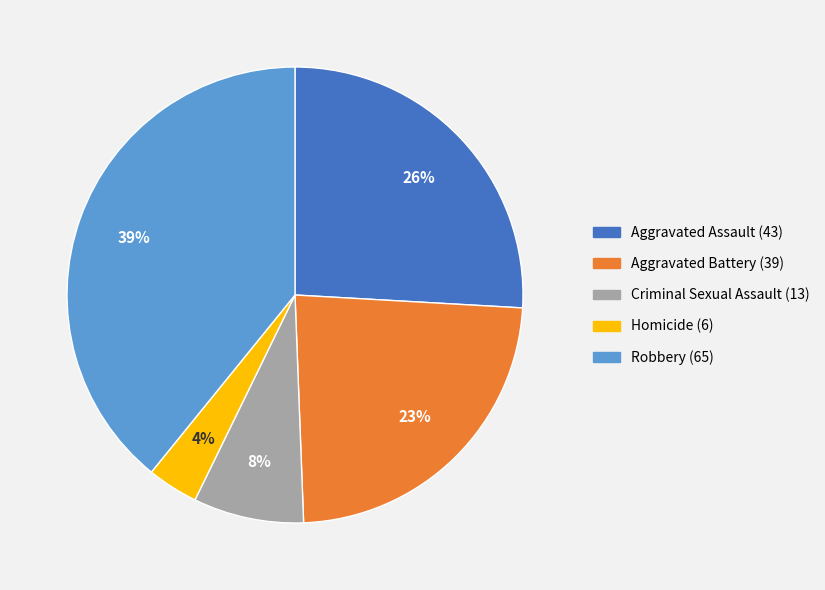

How many slices are in this pie chart?

5